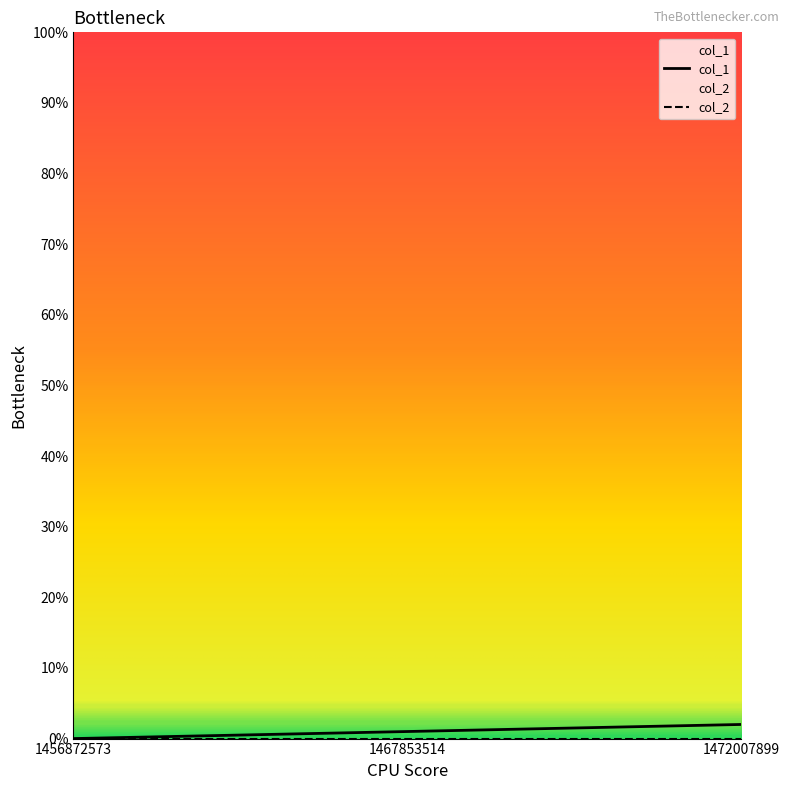

Reading left to right, what are all the values shown in this chart?

0	1	2